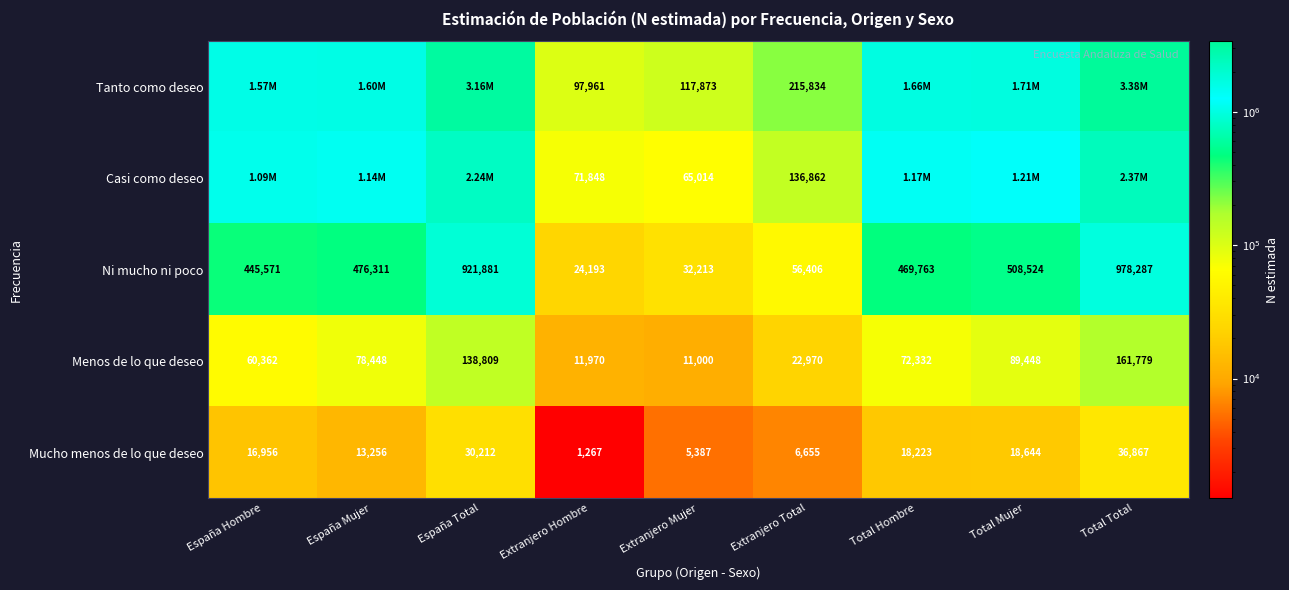

What is the difference between the highest and lowest values at España Hombre?

1548115